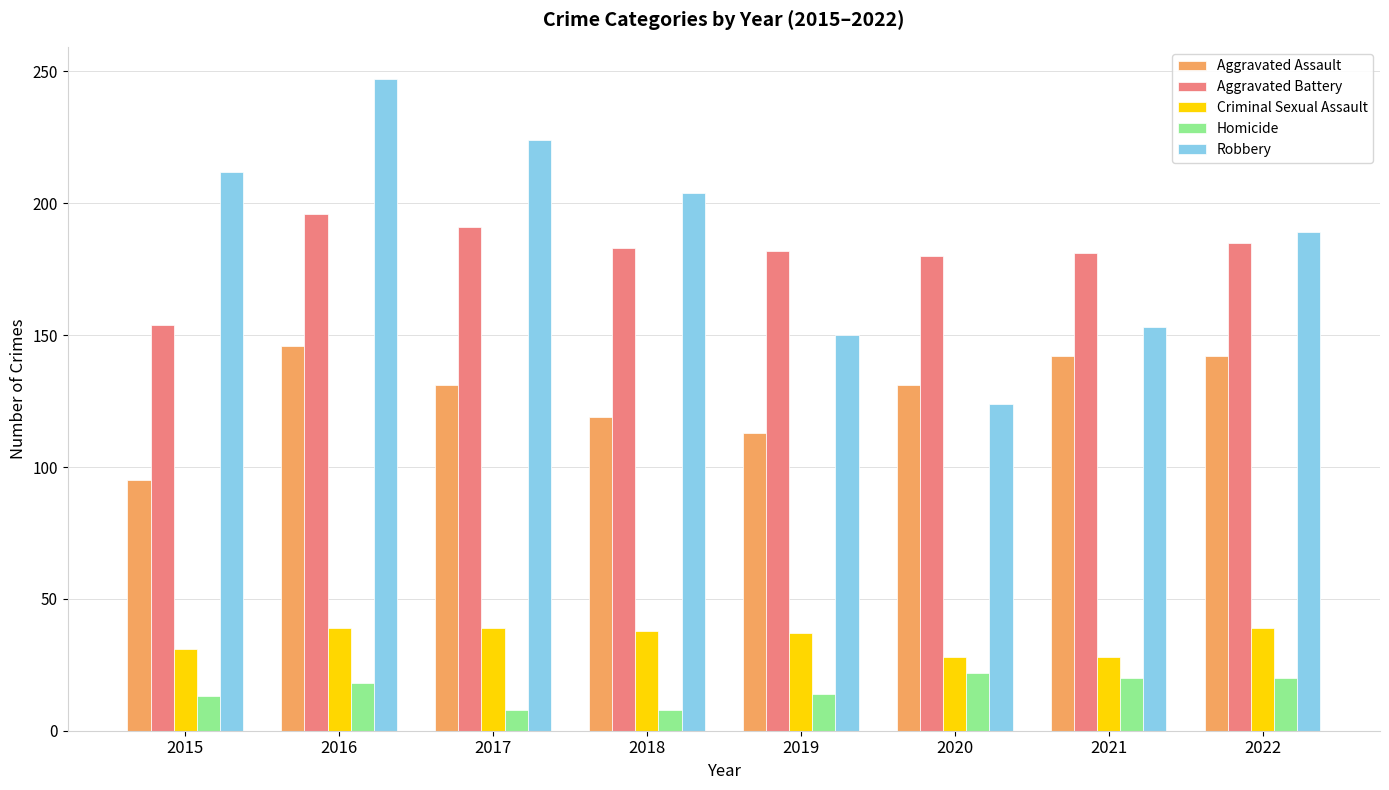

What is the total value across all series at 2015?

505